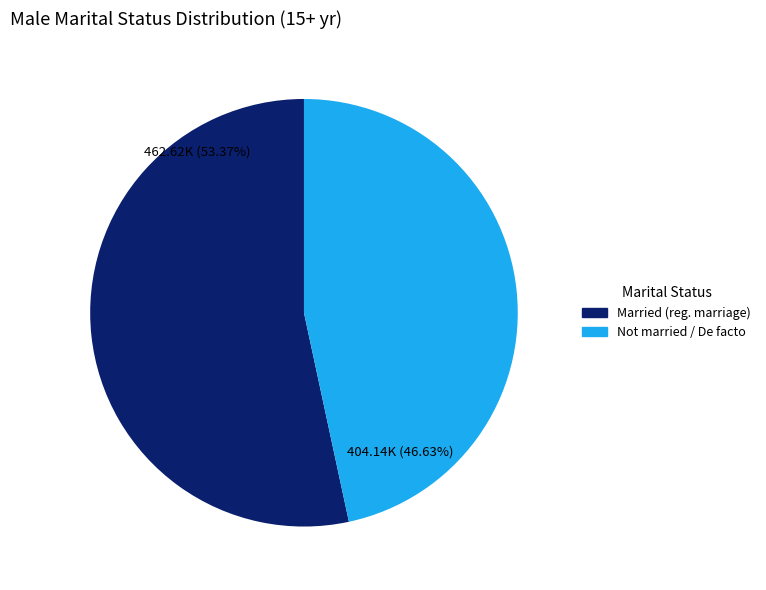

Is there a majority slice in this chart?

Yes